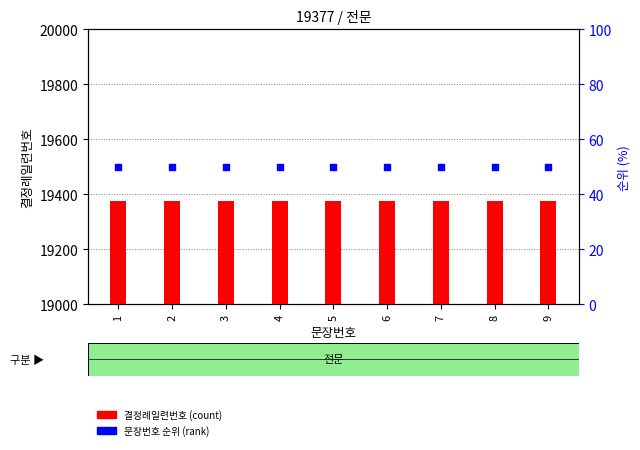

What are all the series names shown in the legend?

결정례일련번호, 문장번호 순위